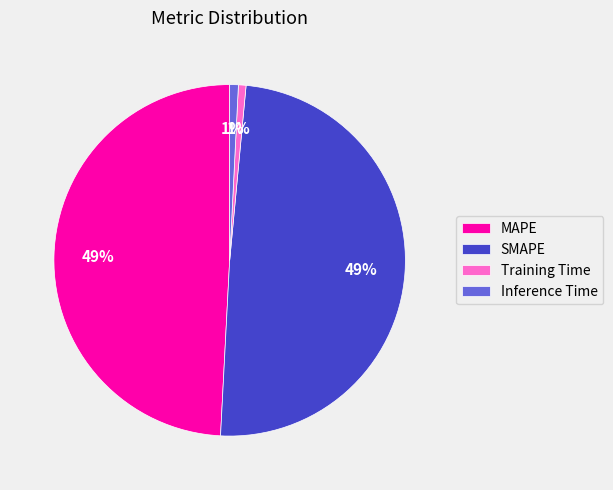

True or false: Training Time accounts for 6% of the total.

False